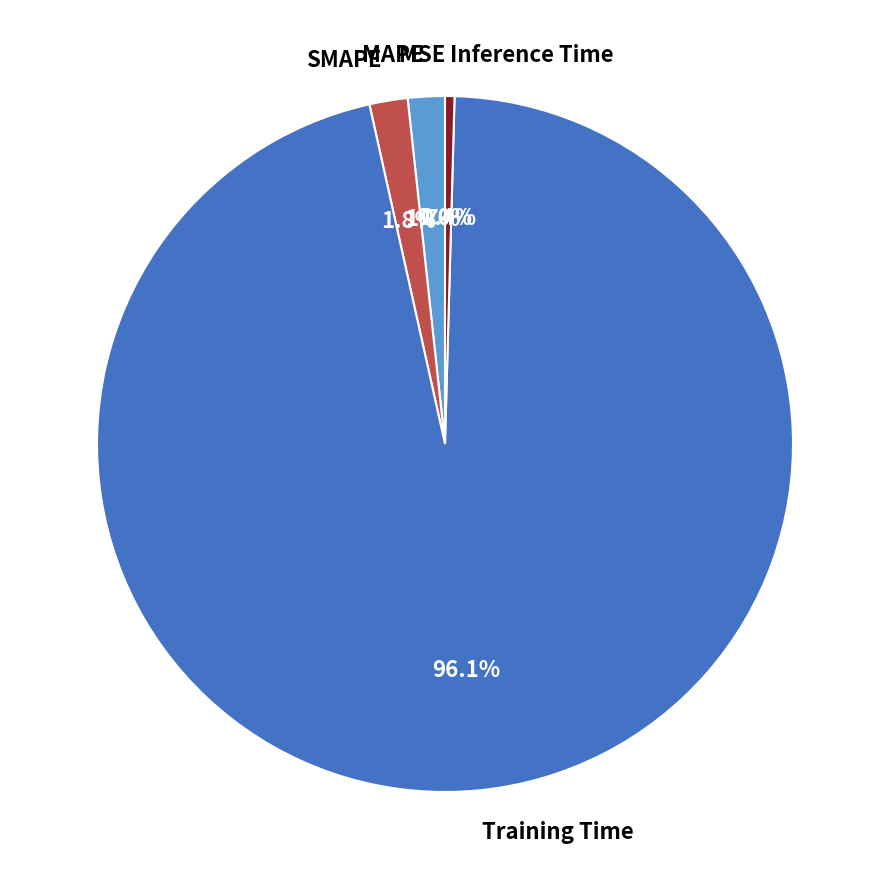

Which has a higher value, MAPE or Training Time?

Training Time